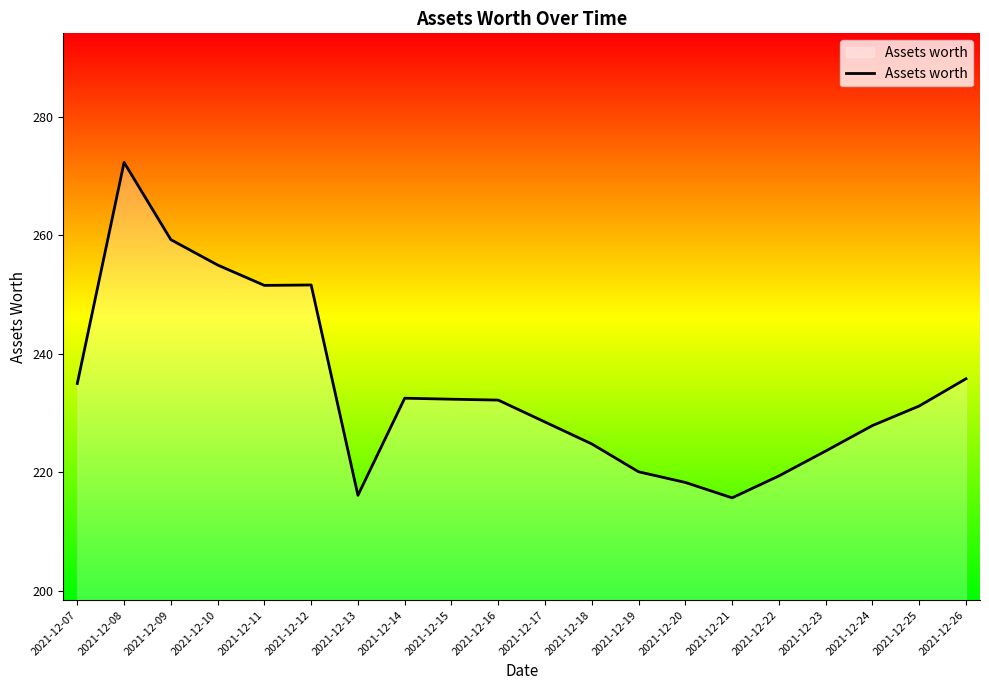

Which label corresponds to the largest value in the chart?

2021-12-08